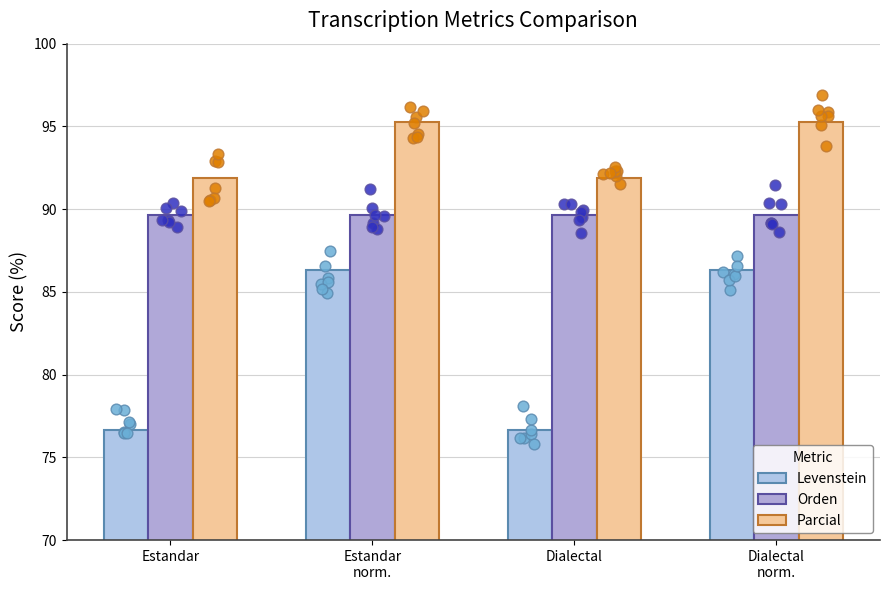

Which series has the largest Y range (max minus min)?

Levenstein